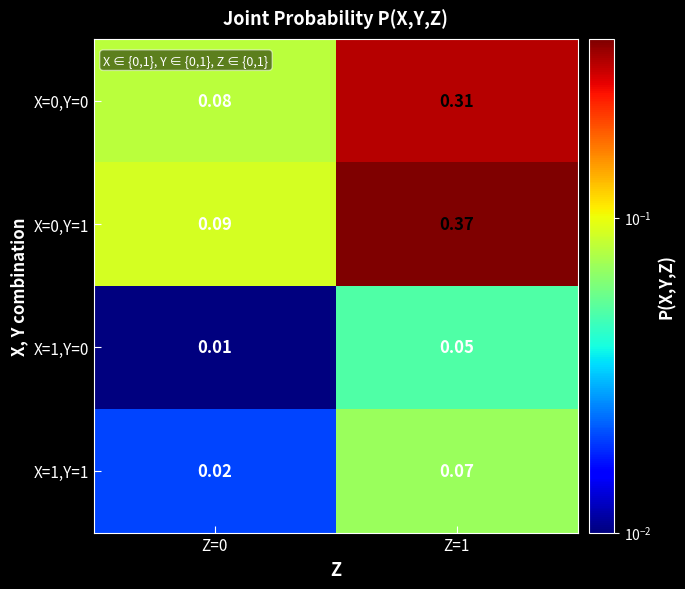

Is the value of X=1,Y=0 at Z=0 greater than the value of X=0,Y=0 at Z=0?

No